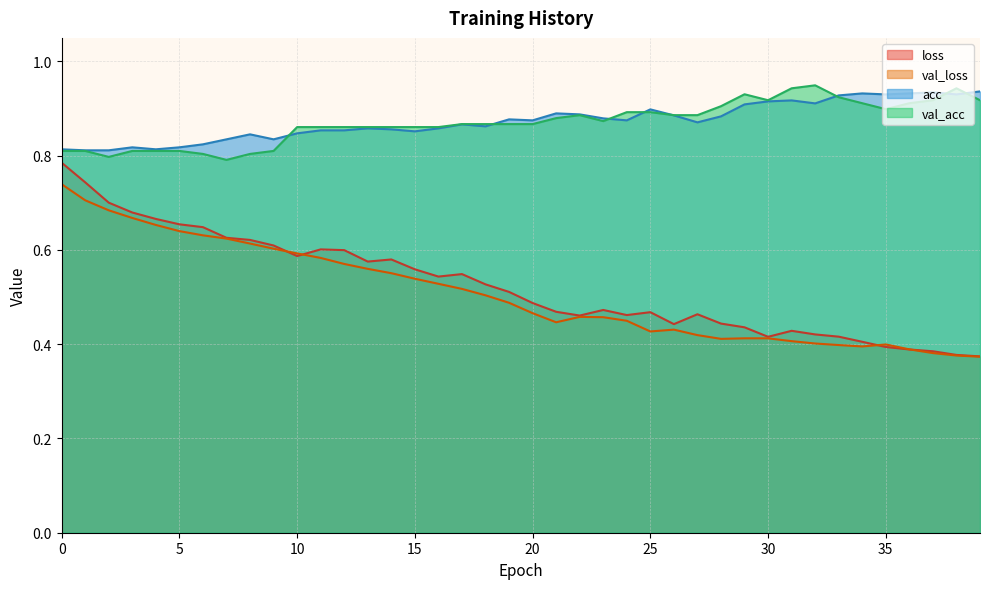

How many lines are shown in the chart?

4